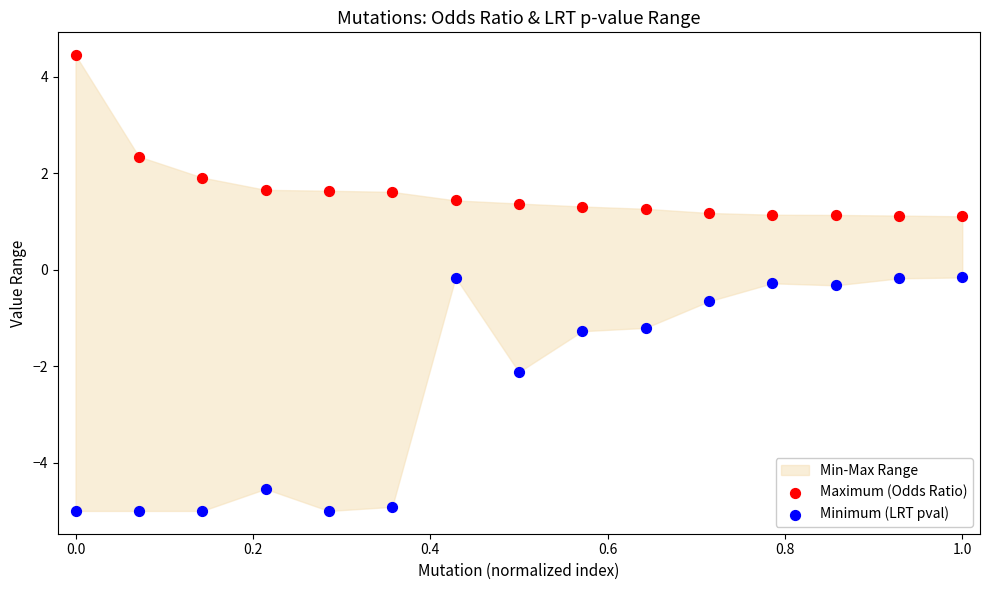

In the Minimum (LRT pval) series, what Y value is closest to -2?

-2.1